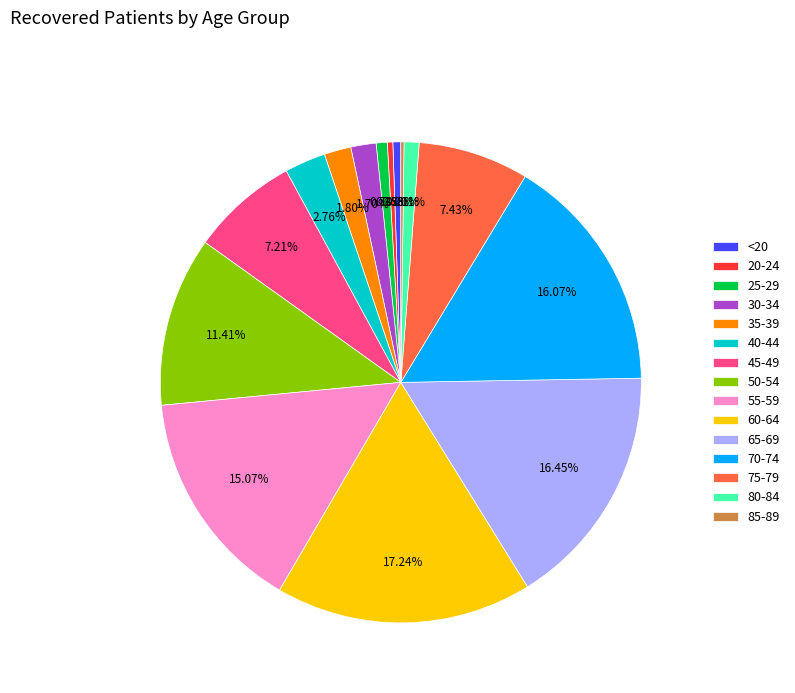

What percentage do 75-79 and 50-54 together represent?

18.8%